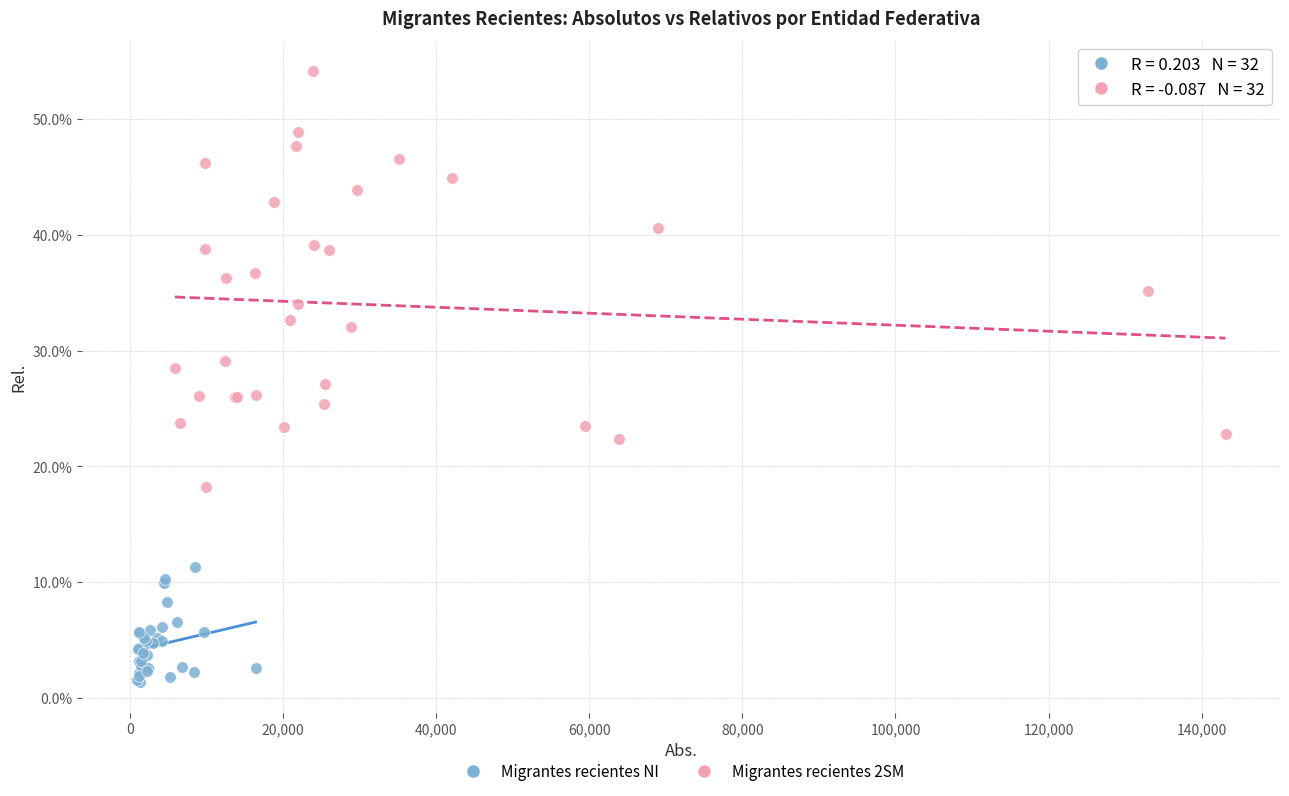

Which series contains the highest Y value?

Migrantes recientes 2SM